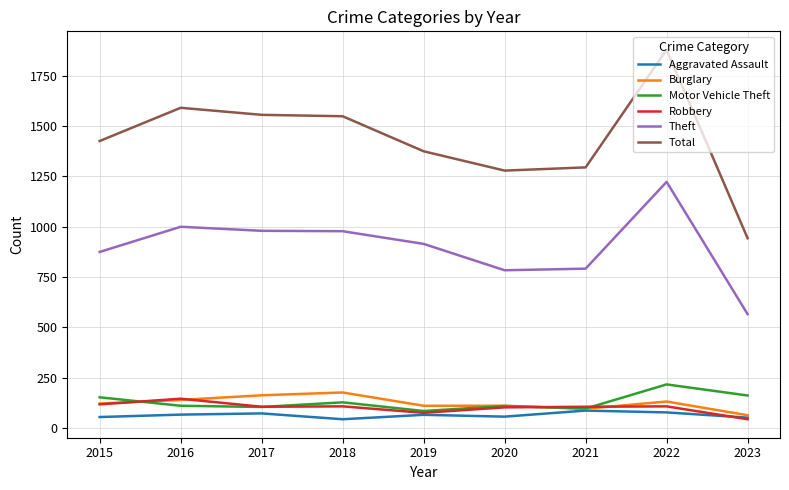

Which category has the highest value in the Robbery series?

2016